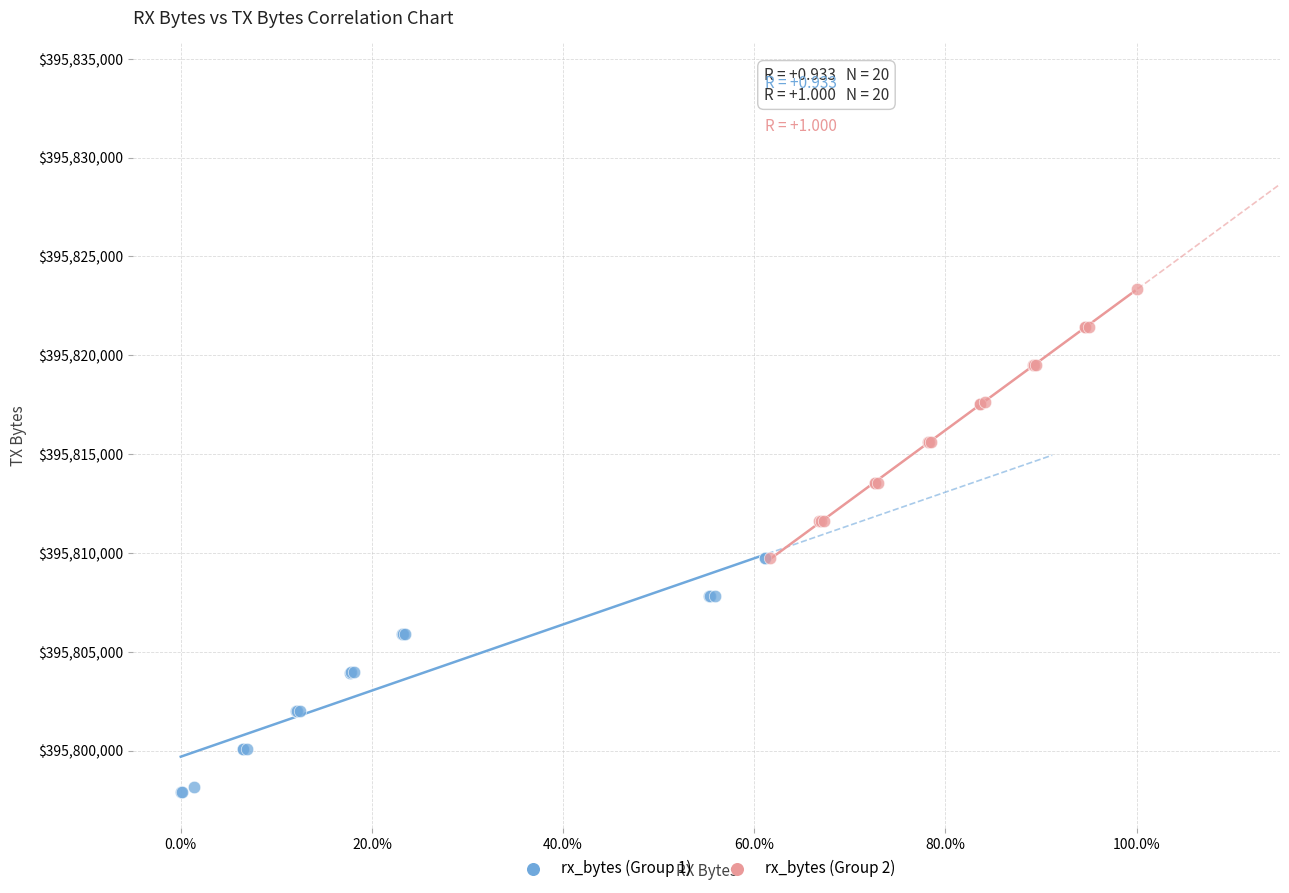

Which series has the widest spread of Y values?

rx_bytes (Group 2)